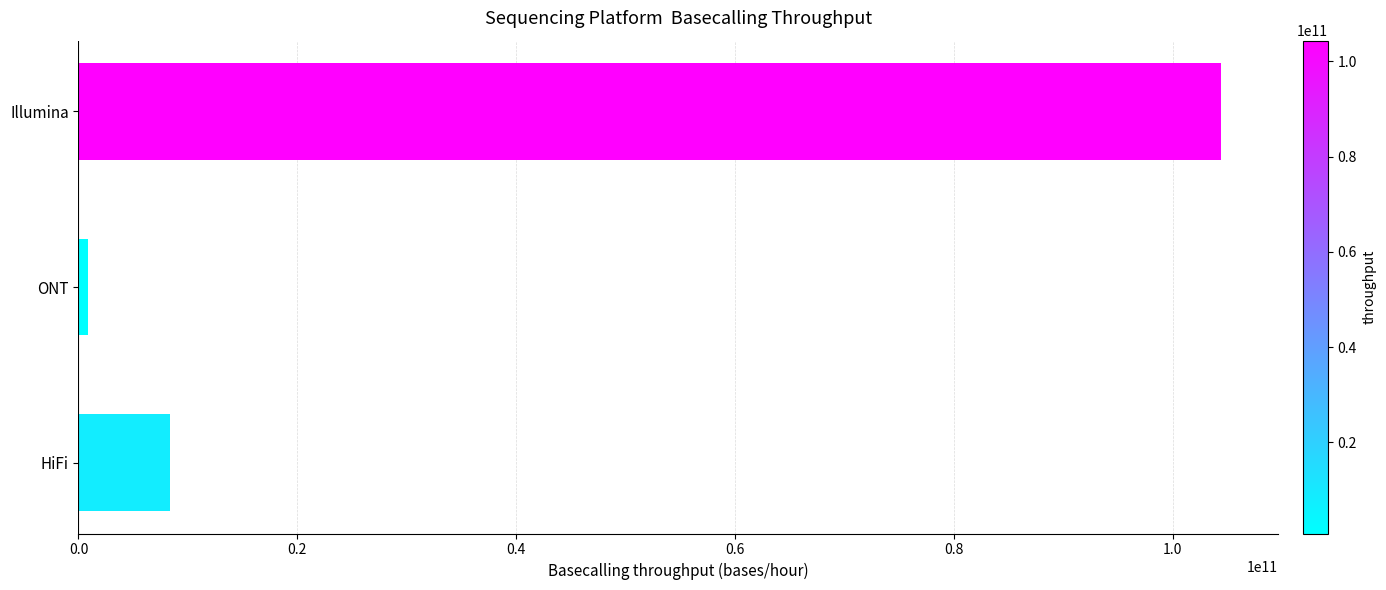

Reading top to bottom, list all the values displayed in this chart.

Illumina=104375000000.0	ONT=833333333.3	HiFi=8333333333.3